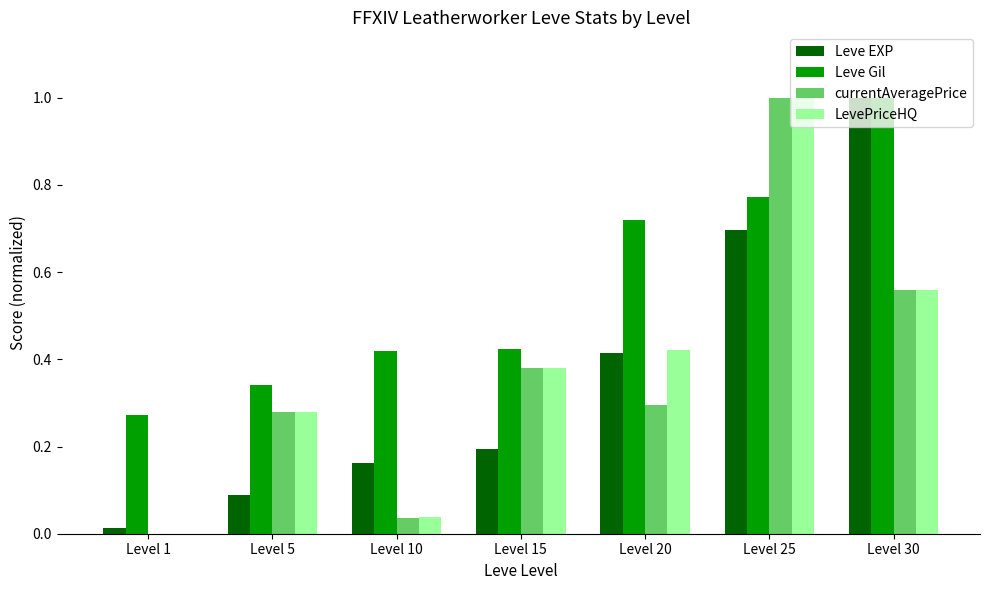

How many categories are shown in the chart?

7